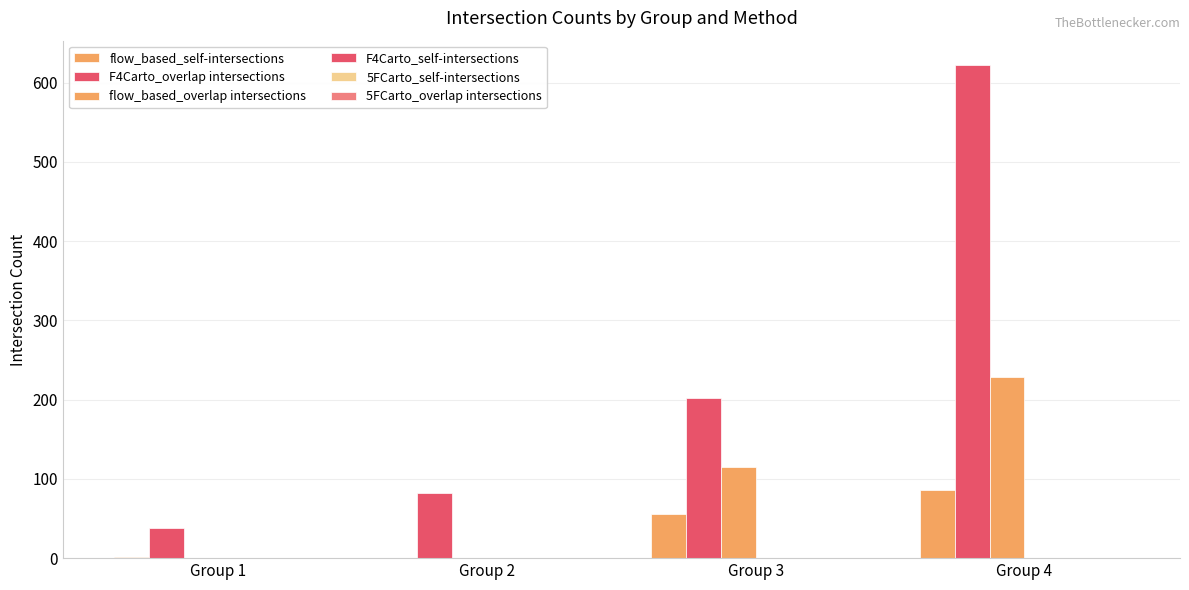

Which has a higher value, Group 4 or Group 3?

Group 4